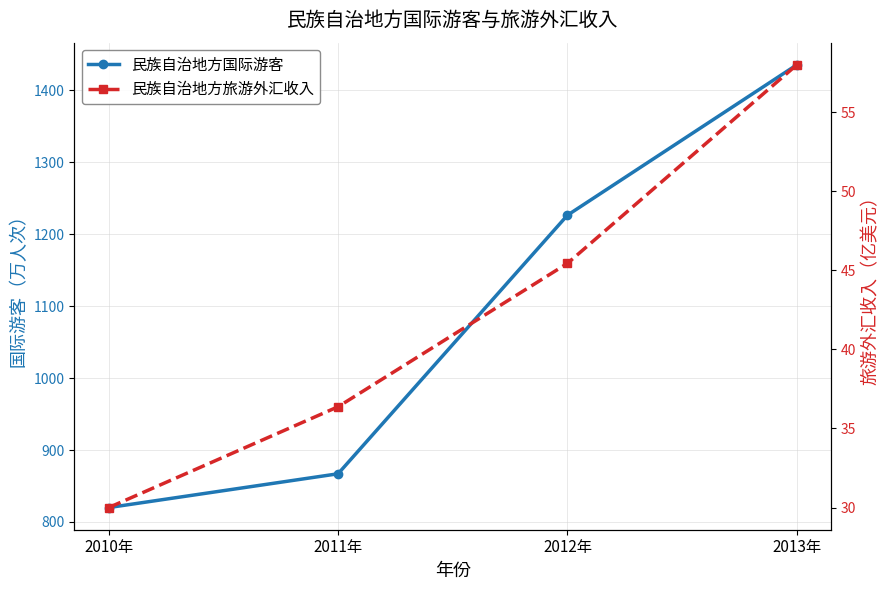

True or false: 民族自治地方旅游外汇收入 has more than 0 points higher than both neighbors.

False